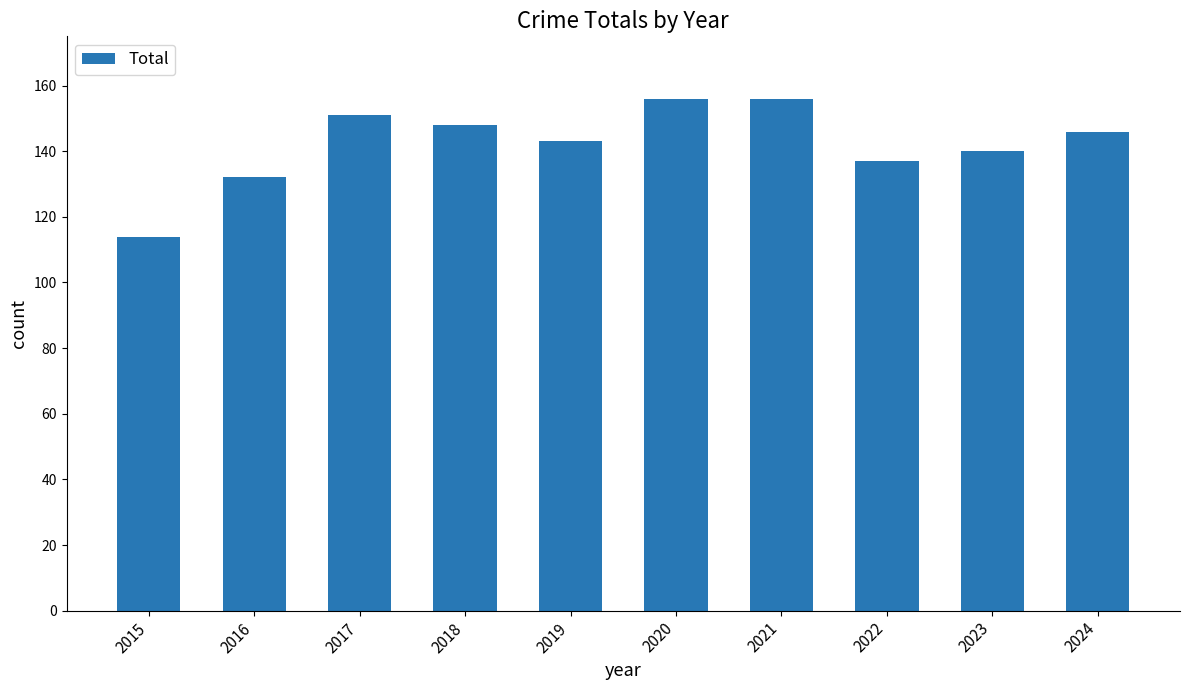

At which category does the chart reach its minimum across all series?

2015